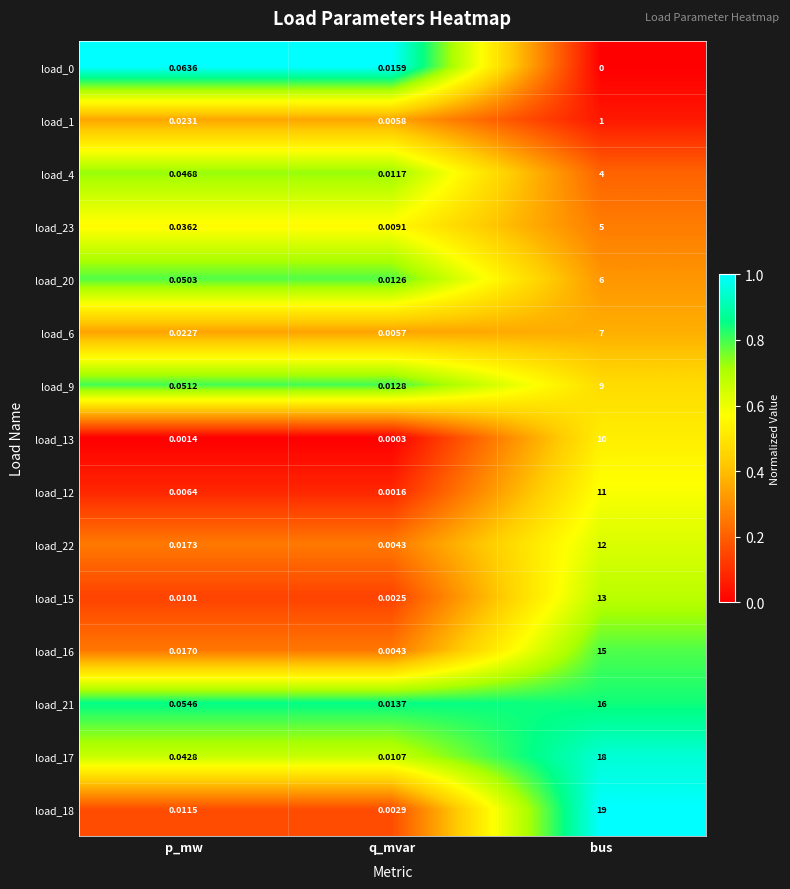

What is the total value across all series at p_mw?

0.5